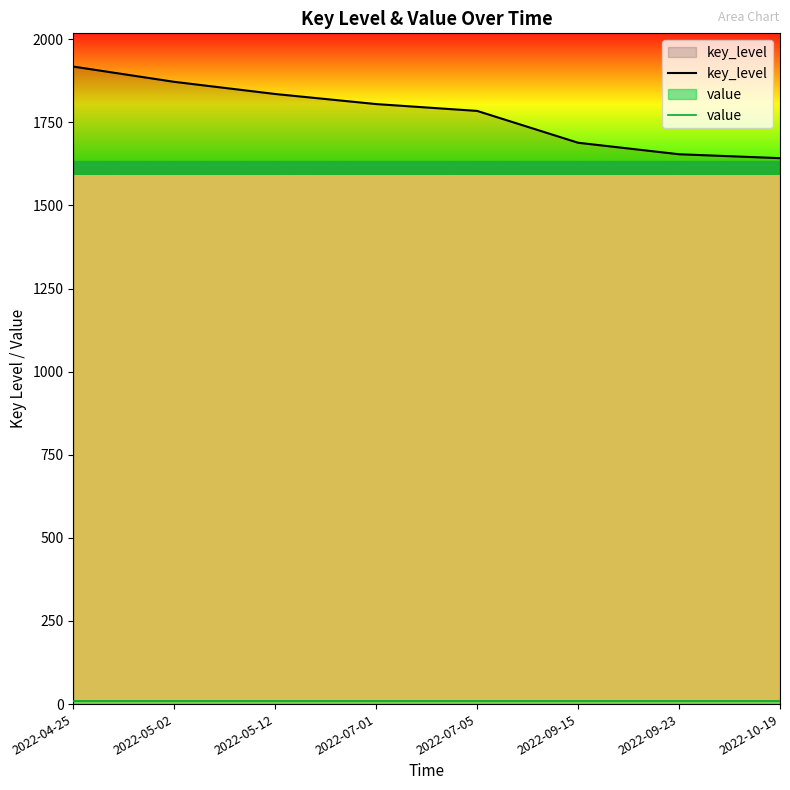

What is the label of the 4th point from the left?

2022-07-01